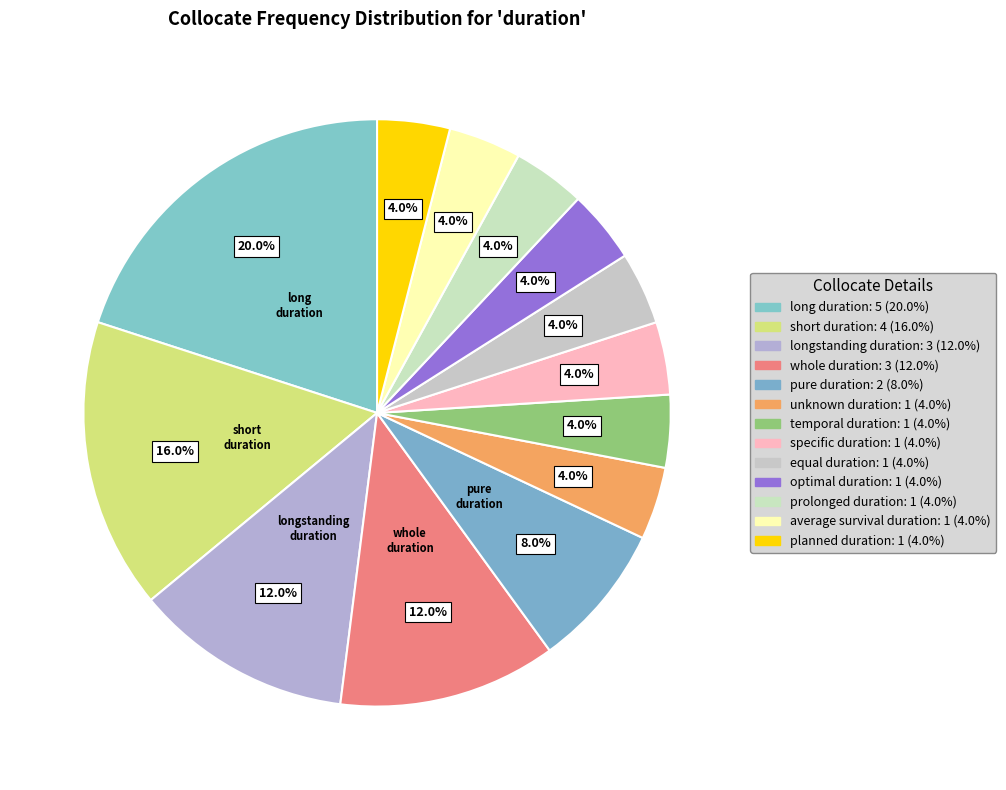

Does equal duration account for over 50% of the chart?

No